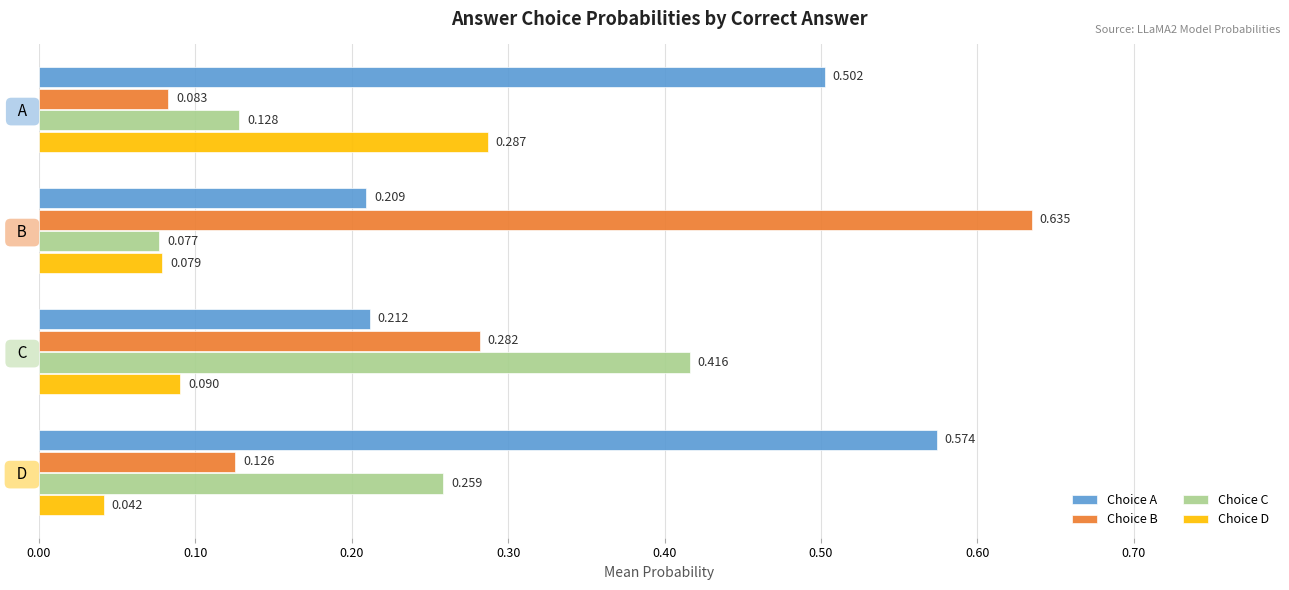

At how many categories does at least one series exceed 0?

4